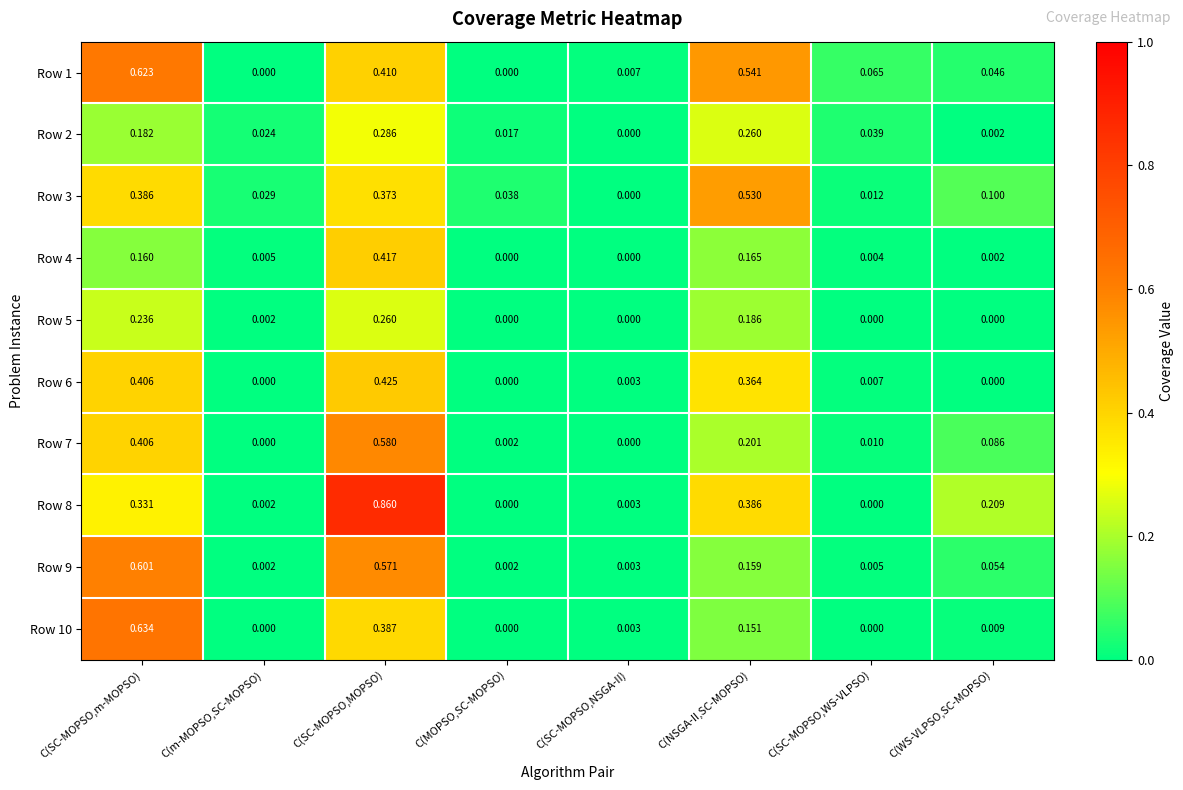

Which series has the widest spread of values?

Row 8